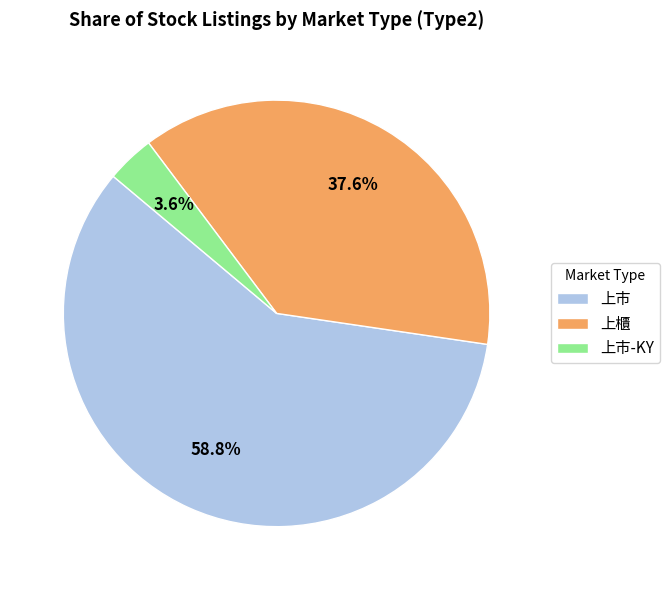

True or false: 上市 accounts for 73% of the total.

False